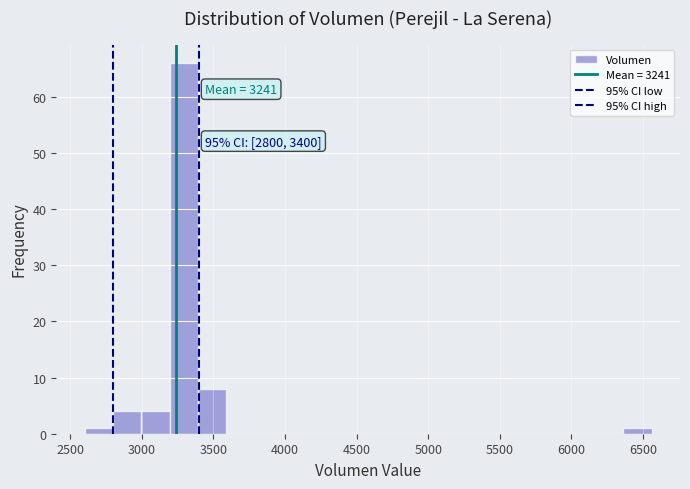

Around what value on the x-axis is the tallest bar? Give the approximate position of its centre, as read against the axis.

3300